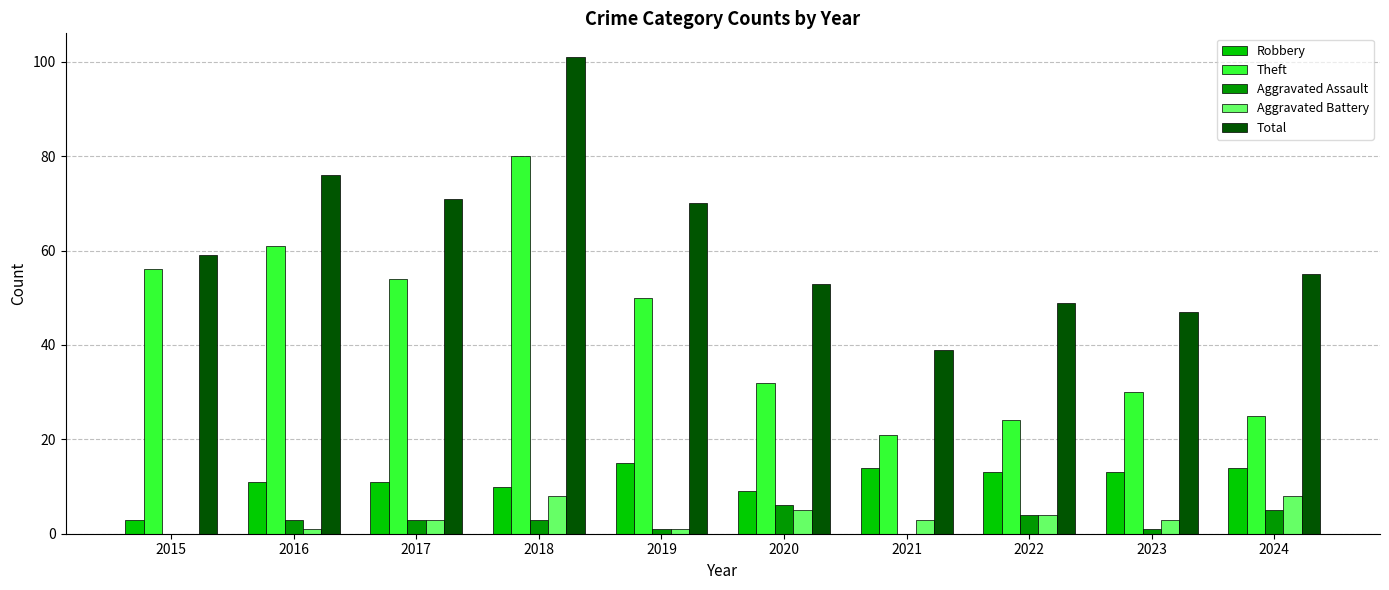

What is the sum of all Theft values?

433